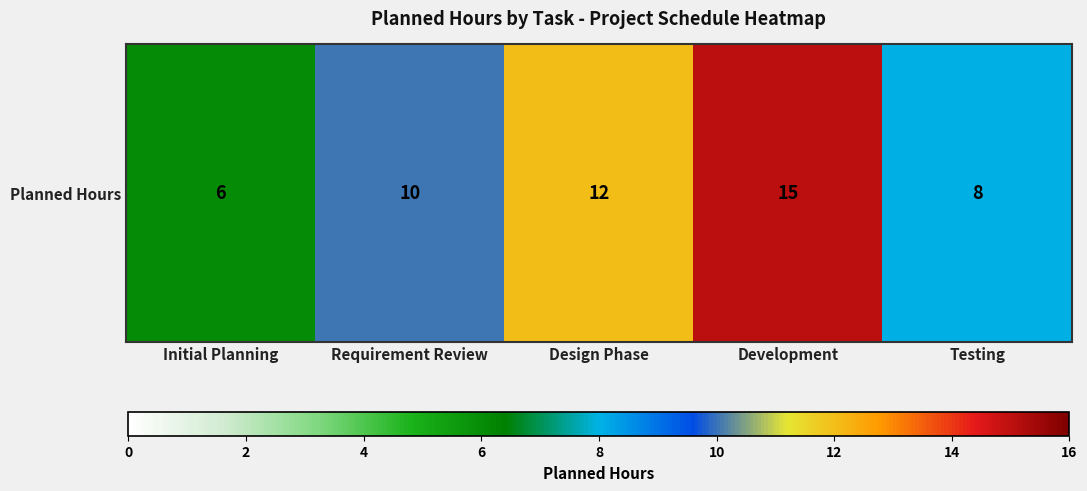

What is the sum of all values?

51